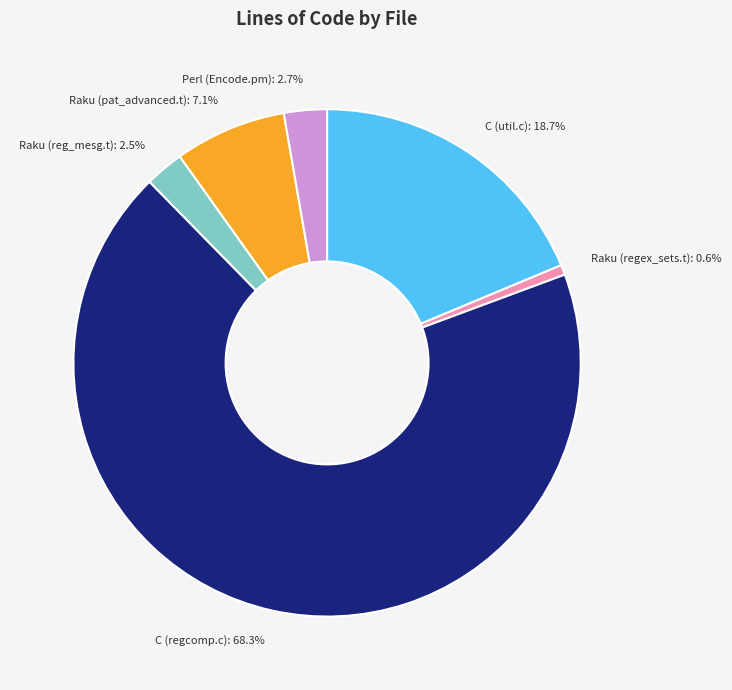

What percentage is the C (regcomp.c) slice, to the nearest percent?

68%